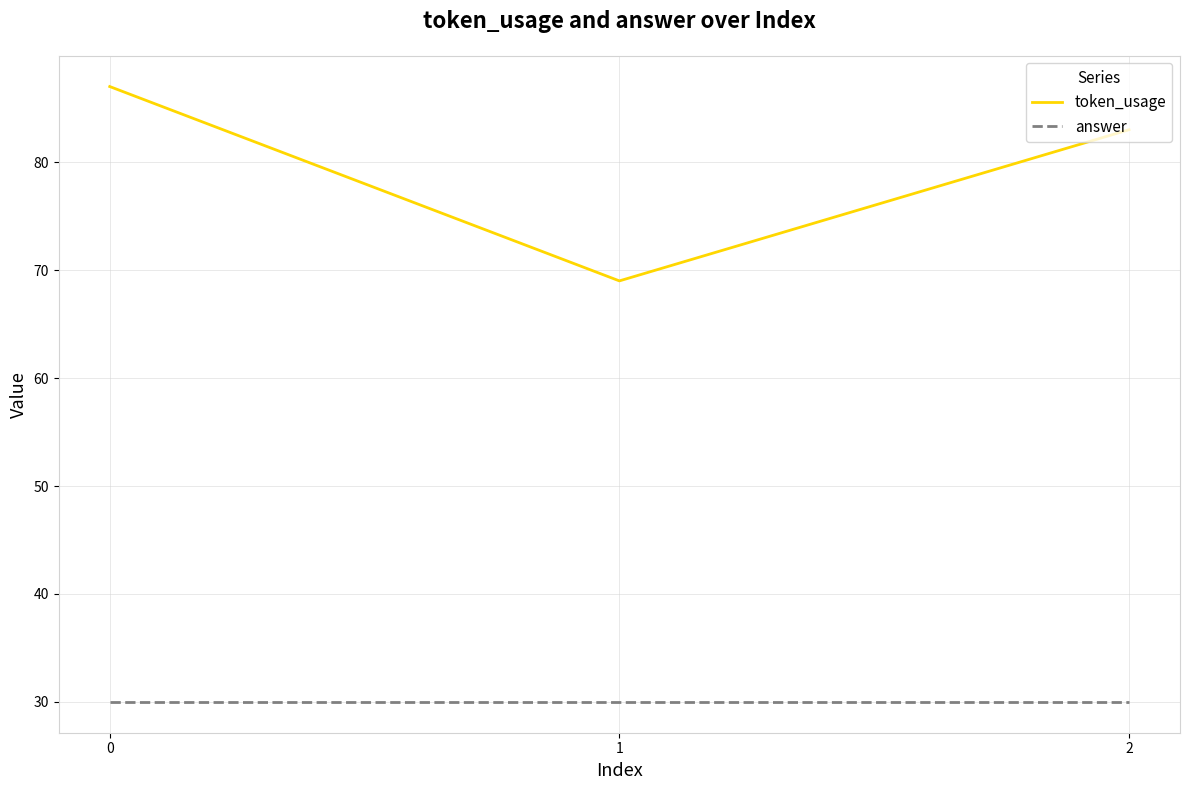

List the series in order of their peak value, highest first.

token_usage, answer